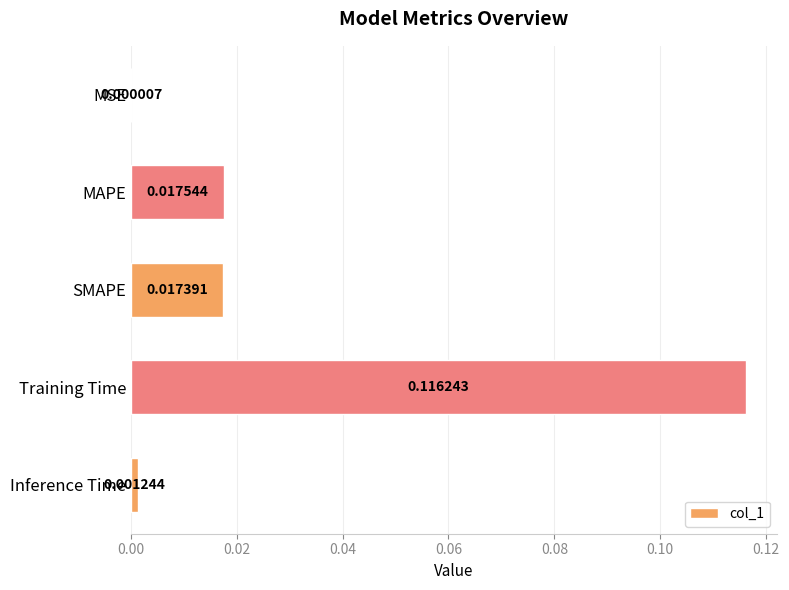

What is the change in value from MSE to Training Time?

+0.1